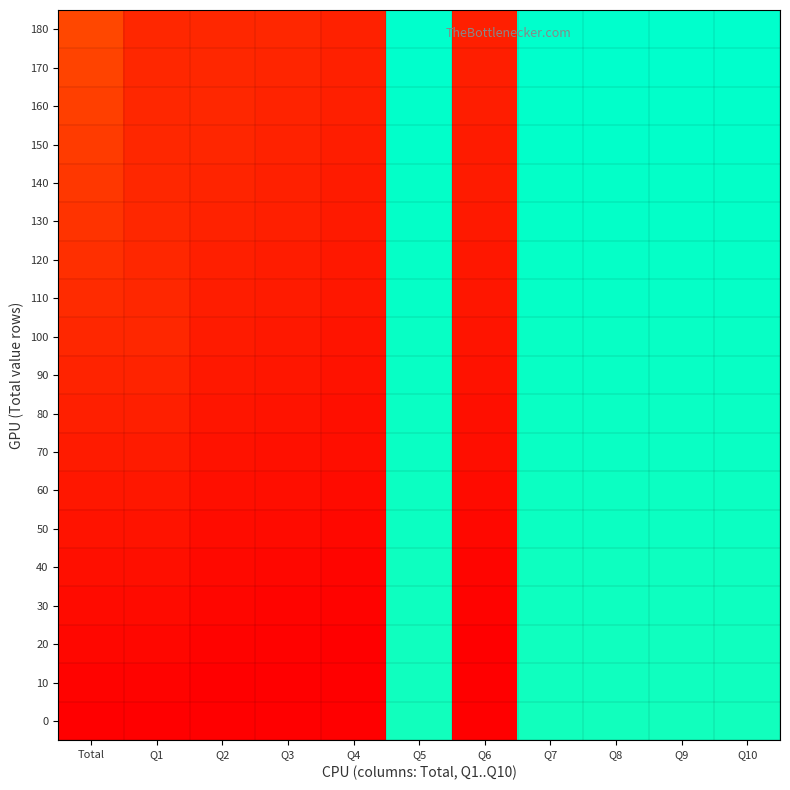

Count the number of data series in this chart.

19